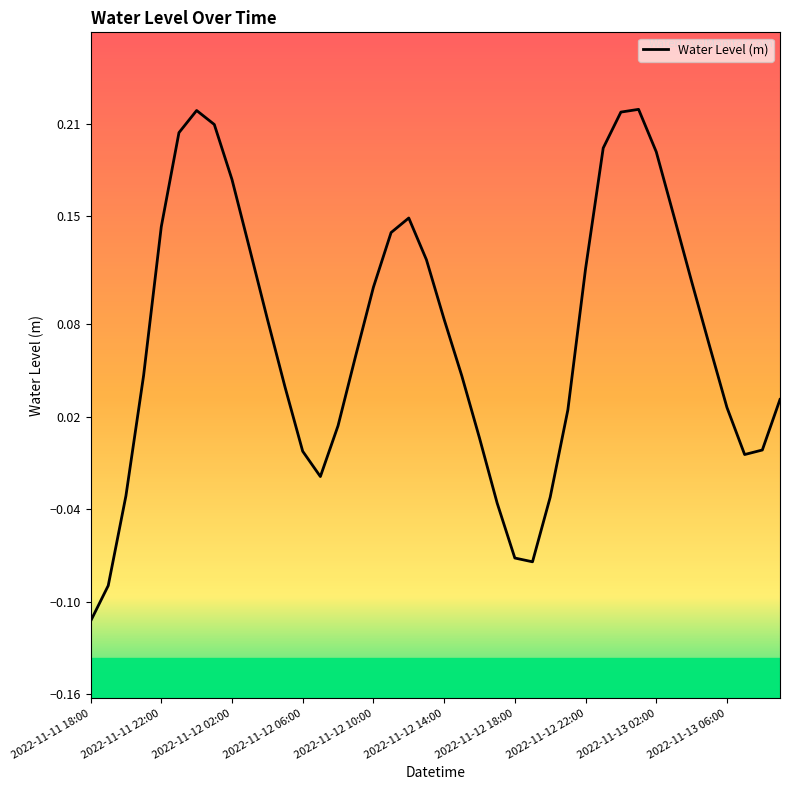

What is the difference between the maximum and minimum values?

0.3